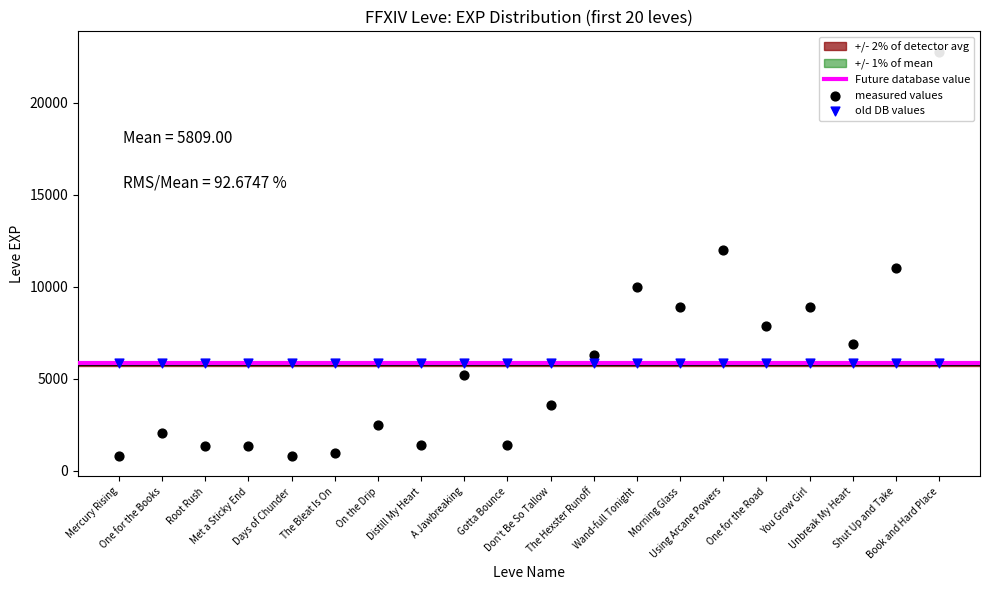

What is the change in value from Root Rush to You Grow Girl?

+7600